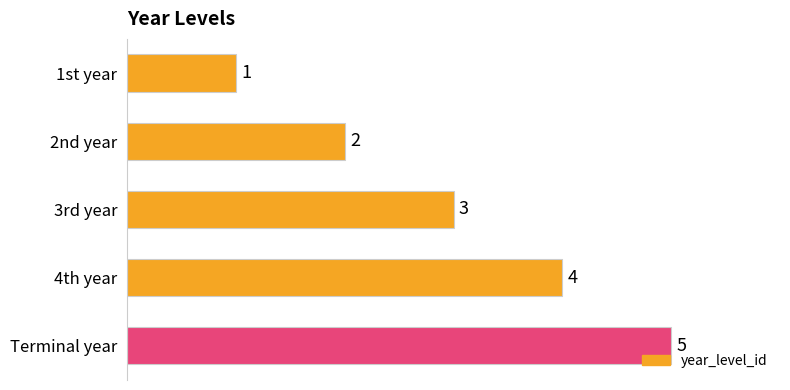

What is the label of the 2nd bar from the bottom?

4th year